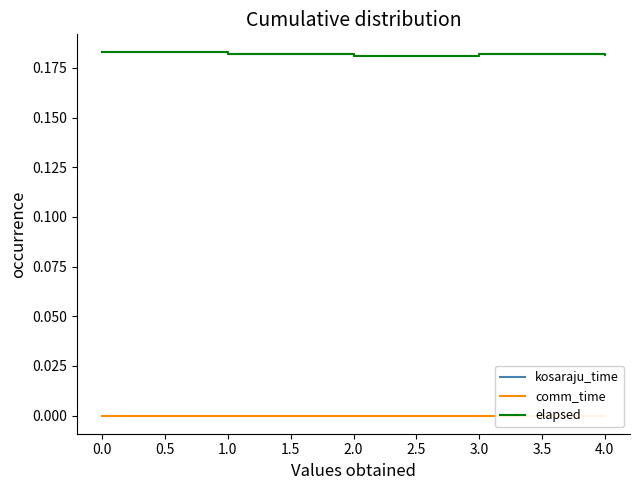

True or false: comm_time and elapsed intersect in this chart.

False